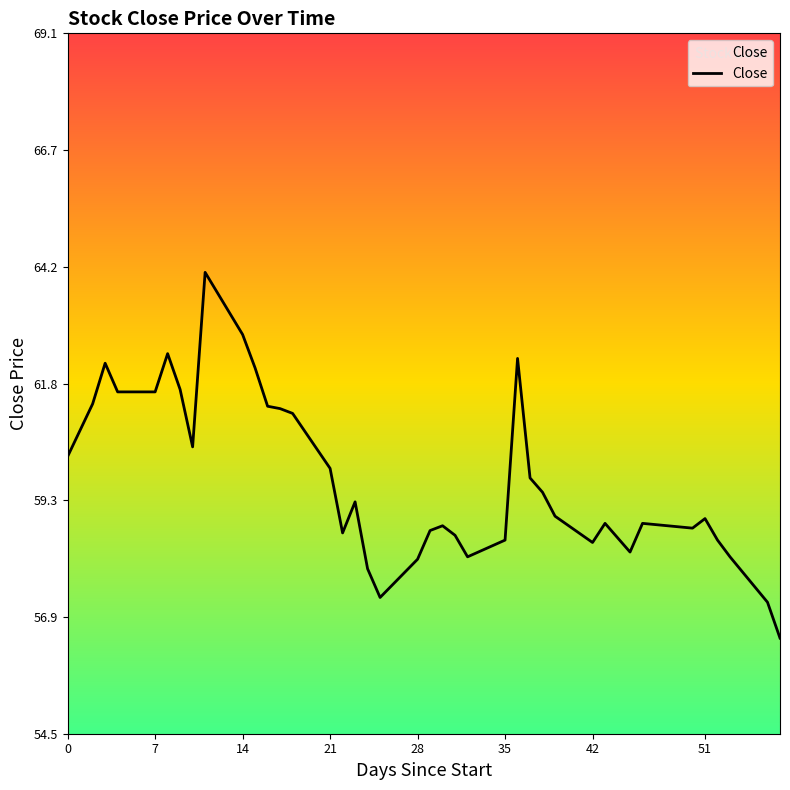

How many interior local valleys (lower than both neighbors) does the data have?

7